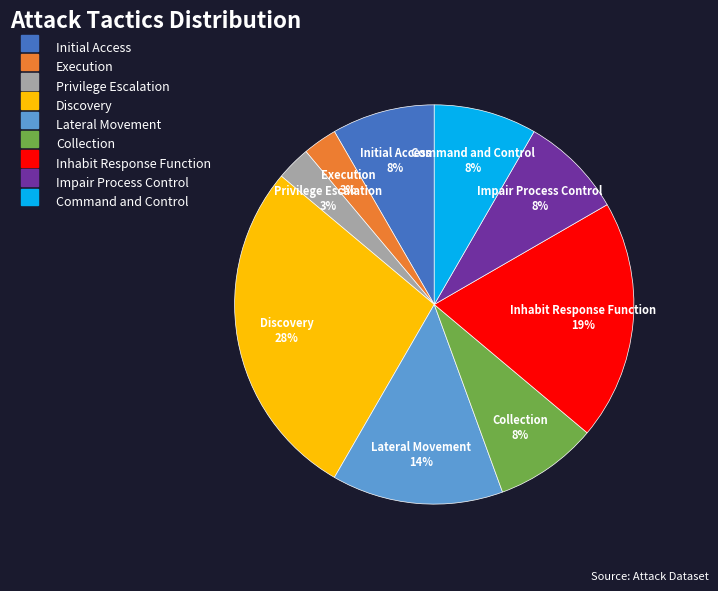

How many segments does this pie chart have?

9